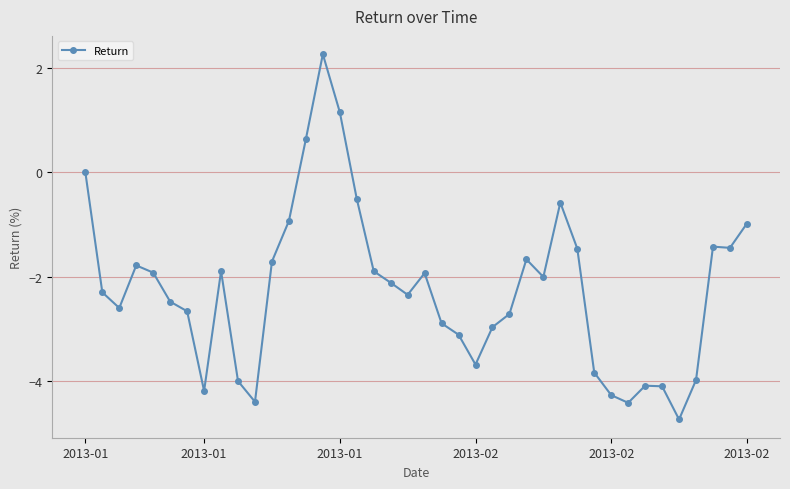

What is the minimum value shown in the chart?

-4.7